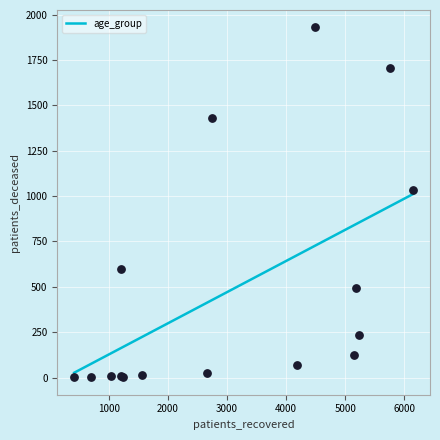

What Y value in the scatter plot is closest to 965?

1035